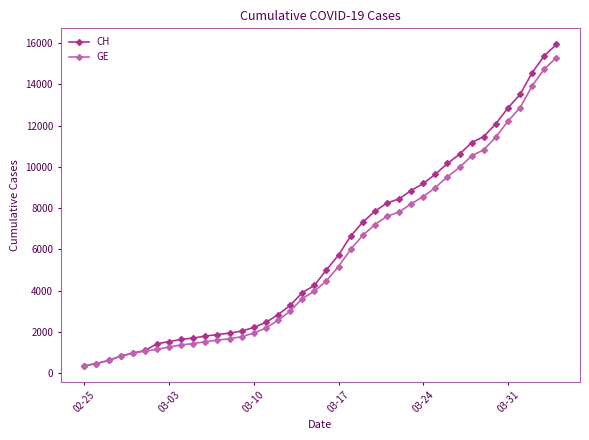

How many lines are shown in the chart?

2